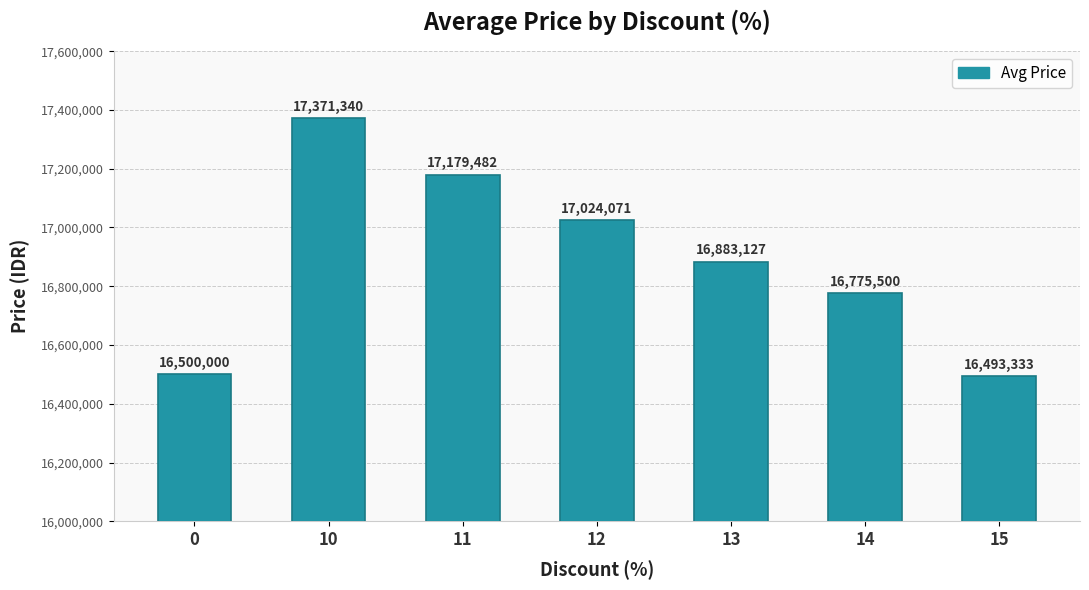

Reading right to left, what are all the values shown in this chart?

15=16493333	14=16775500	13=16883127	12=17024071	11=17179482	10=17371340	0=16500000